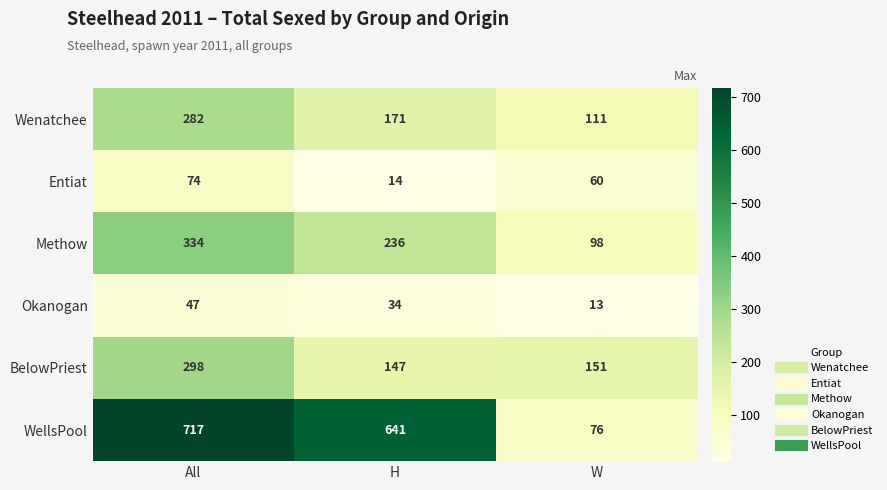

Reading left to right, extract all data points from this chart.

Wenatchee: All=282	H=171	W=111
Entiat: All=74	H=14	W=60
Methow: All=334	H=236	W=98
Okanogan: All=47	H=34	W=13
BelowPriest: All=298	H=147	W=151
WellsPool: All=717	H=641	W=76